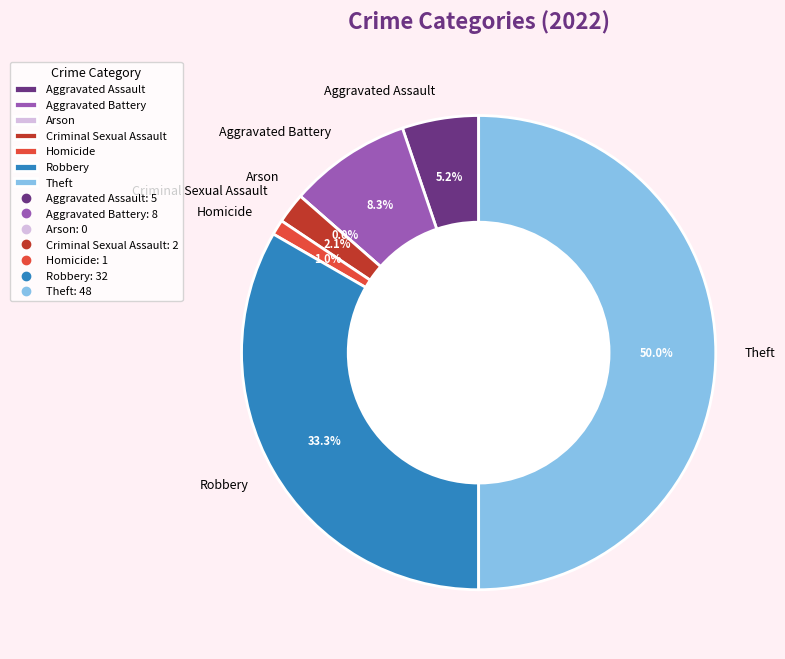

What percentage is the Criminal Sexual Assault slice, to the nearest percent?

2%